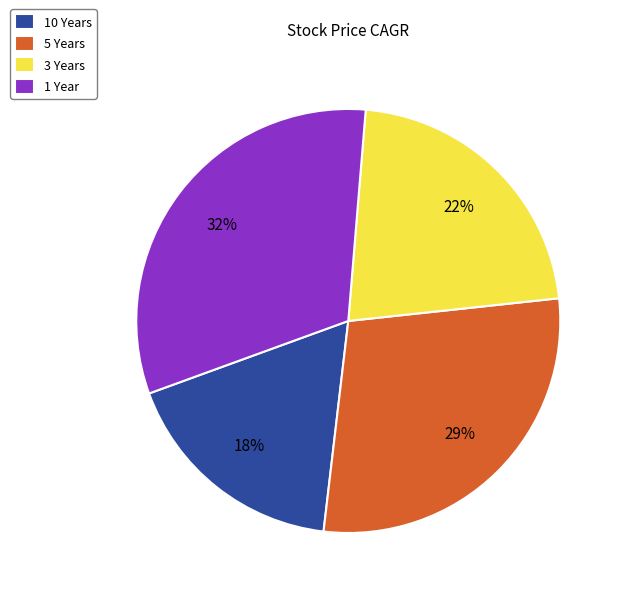

Is the sum of 5 Years and 1 Year greater than half?

Yes